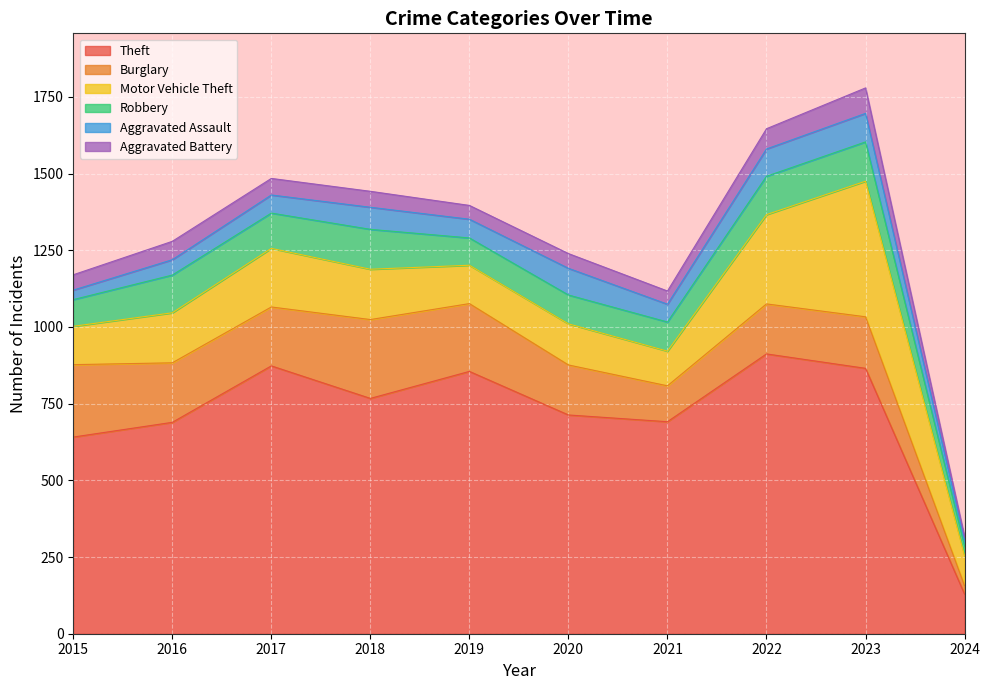

How many values in the Aggravated Assault series exceed 61?

4